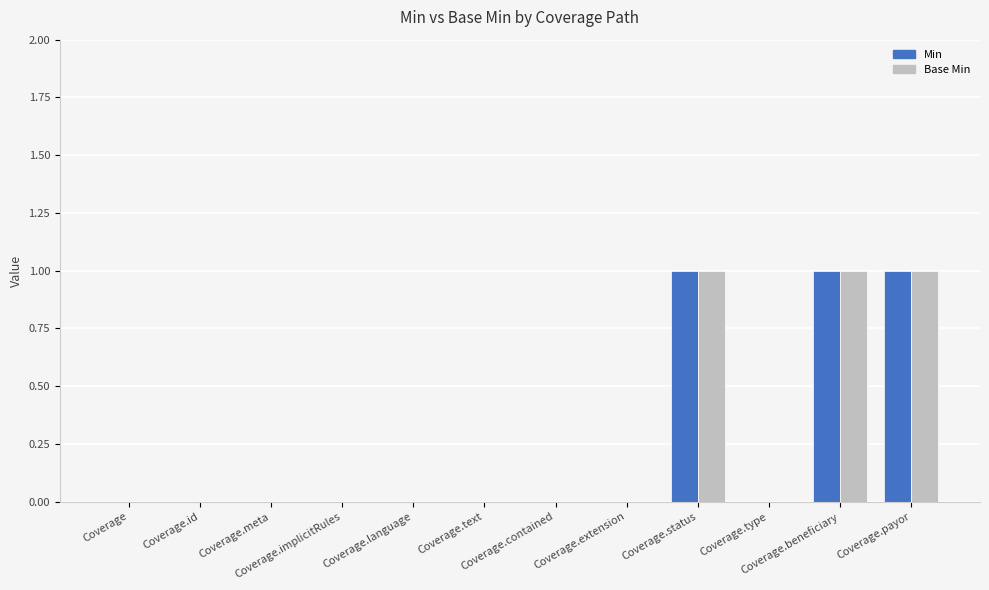

Does the chart contain stacked bars?

No